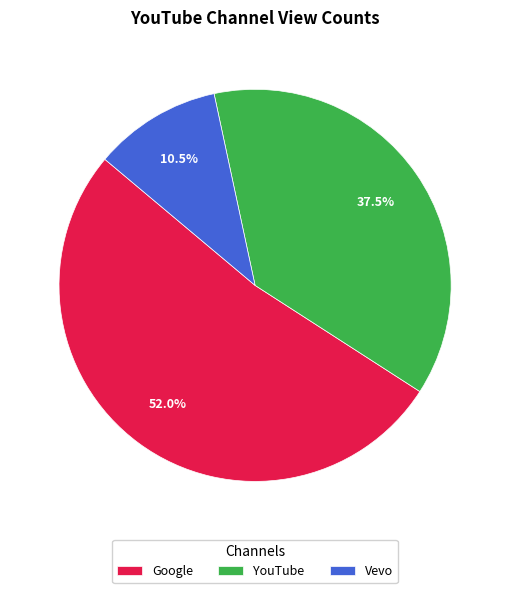

Rank the categories by value from highest to lowest.

Google, YouTube, Vevo